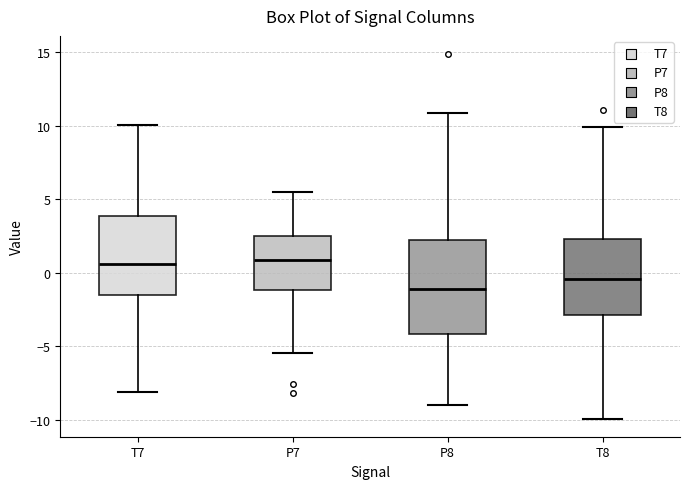

Reading left to right, transcribe this box plot: for each box, give where its median line is, the range the box spans, and where its two whiskers end, as read against the y-axis. The values are not printed on the chart, so give them approximately, as read against the axis.

T7: median 0.5, box -1.5 to 4.0, whiskers -8.0 to 10.0
P7: median 1.0, box -1.0 to 2.5, whiskers -5.5 to 5.5
P8: median -1.0, box -4.0 to 2.0, whiskers -9.0 to 11.0
T8: median -0.5, box -3.0 to 2.5, whiskers -10.0 to 10.0